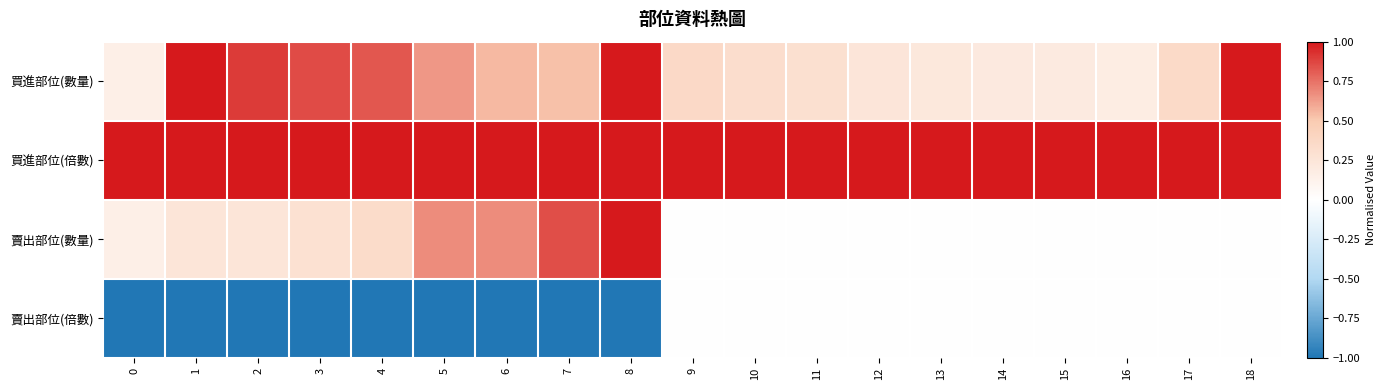

How many distinct data groups are displayed?

4